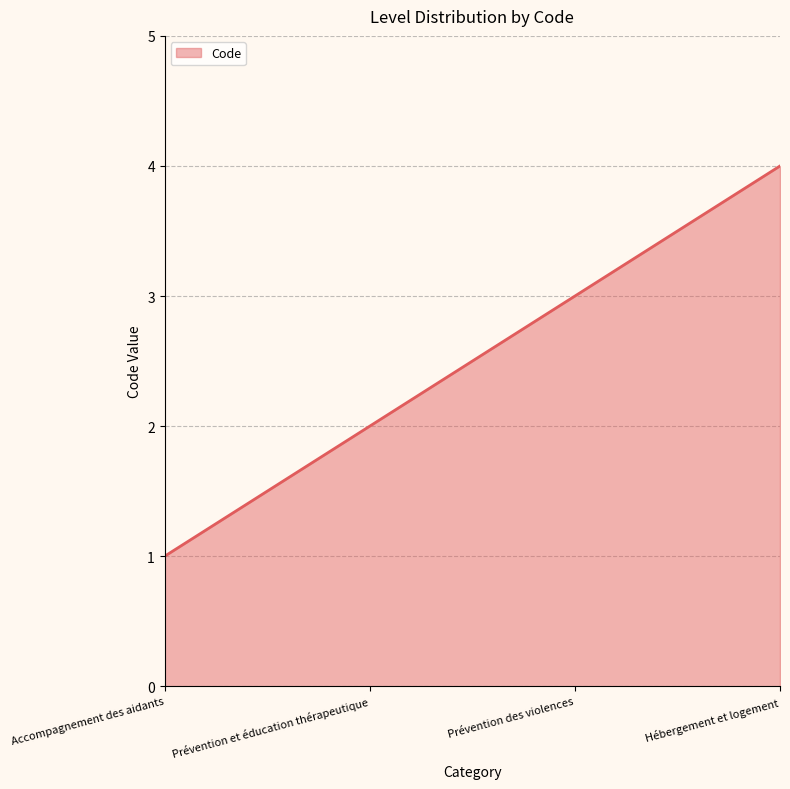

What is the smallest value displayed?

1.0